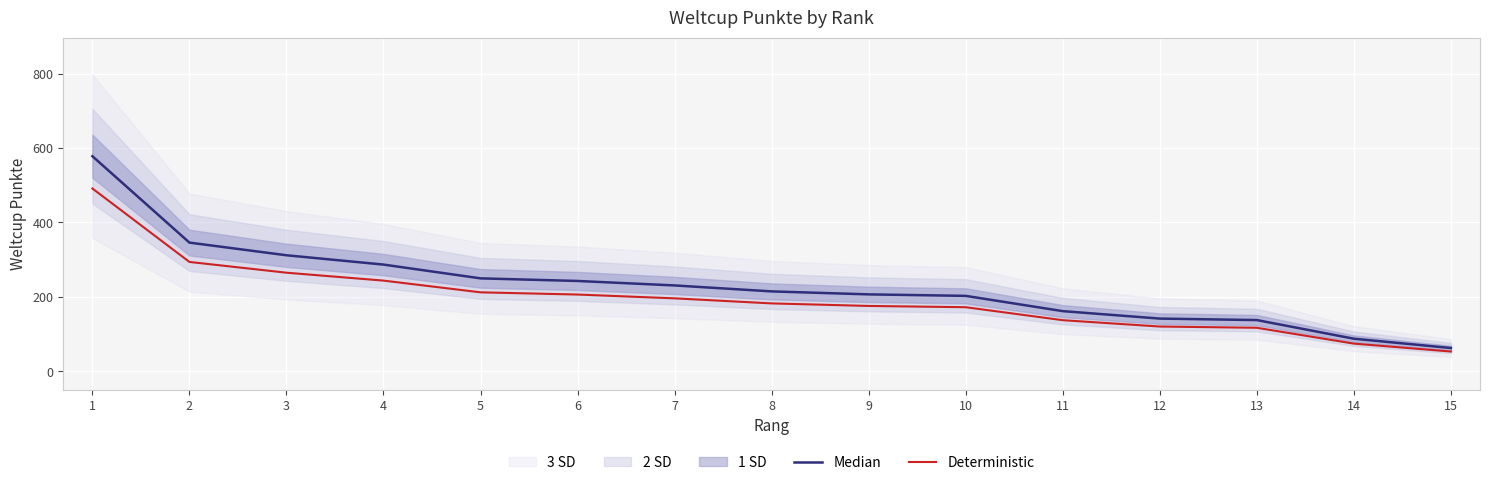

True or false: Median has more than 0 points higher than both neighbors.

False